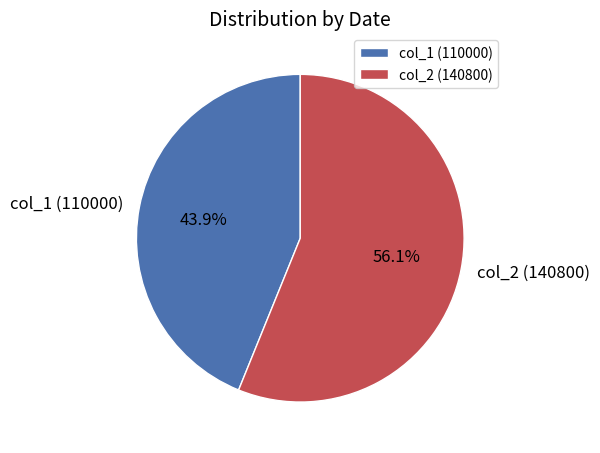

Which slice is the smallest?

col_1 (110000)